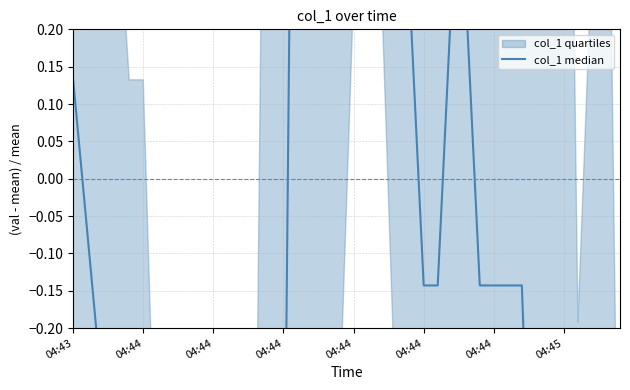

What is the average value?

-0.1